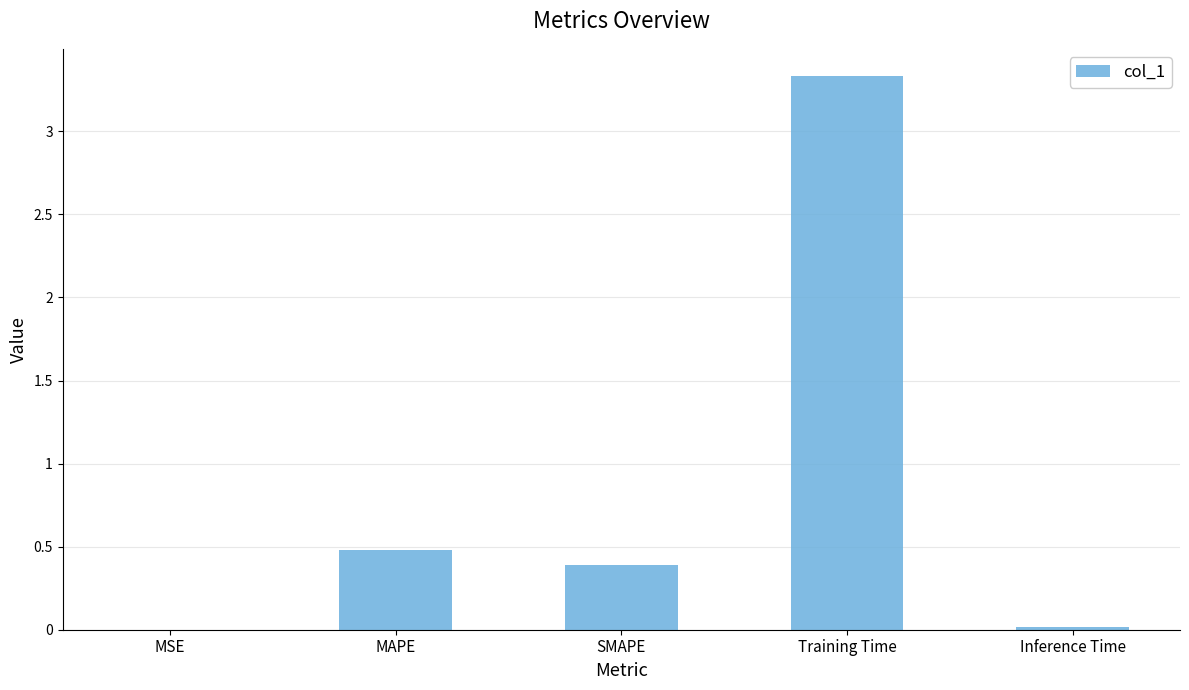

What is the average value?

0.8